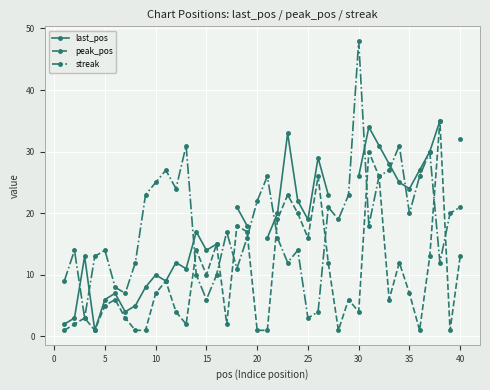

How many interior local peaks does the peak_pos series have?

12